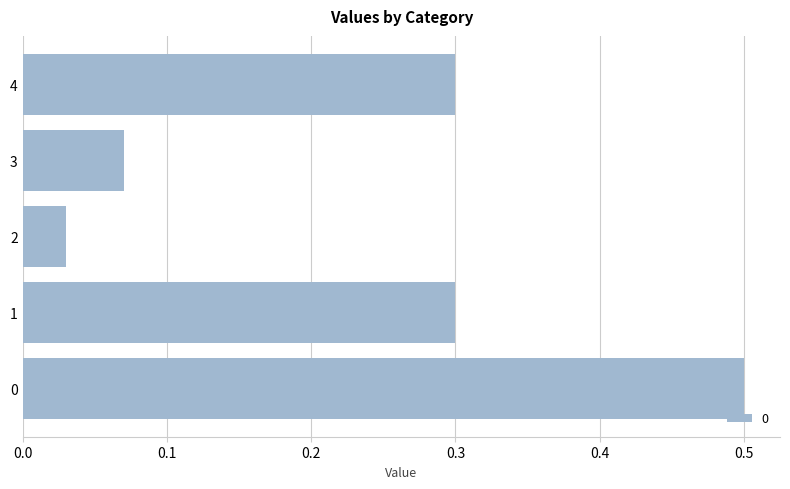

The chart shows a value of 0.5 at 1. True or false?

False